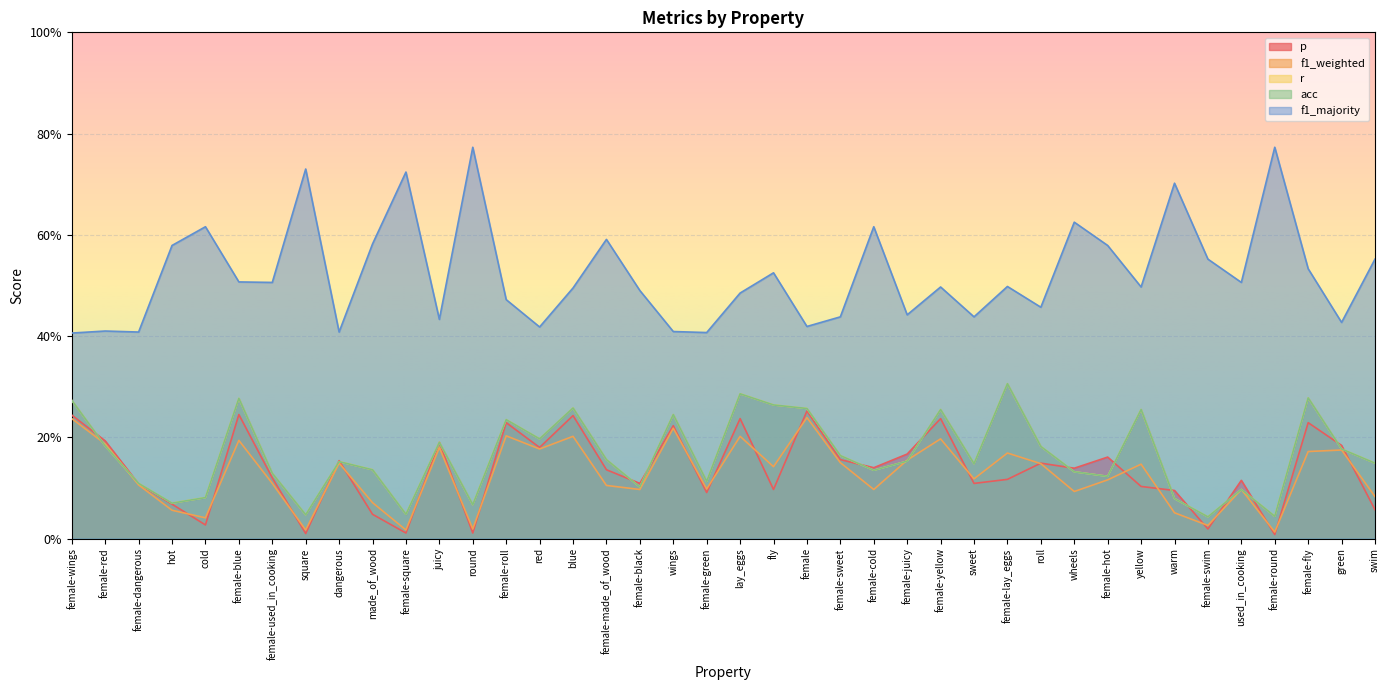

Is the value of f1_weighted at female-black greater than the value of acc at female-hot?

No